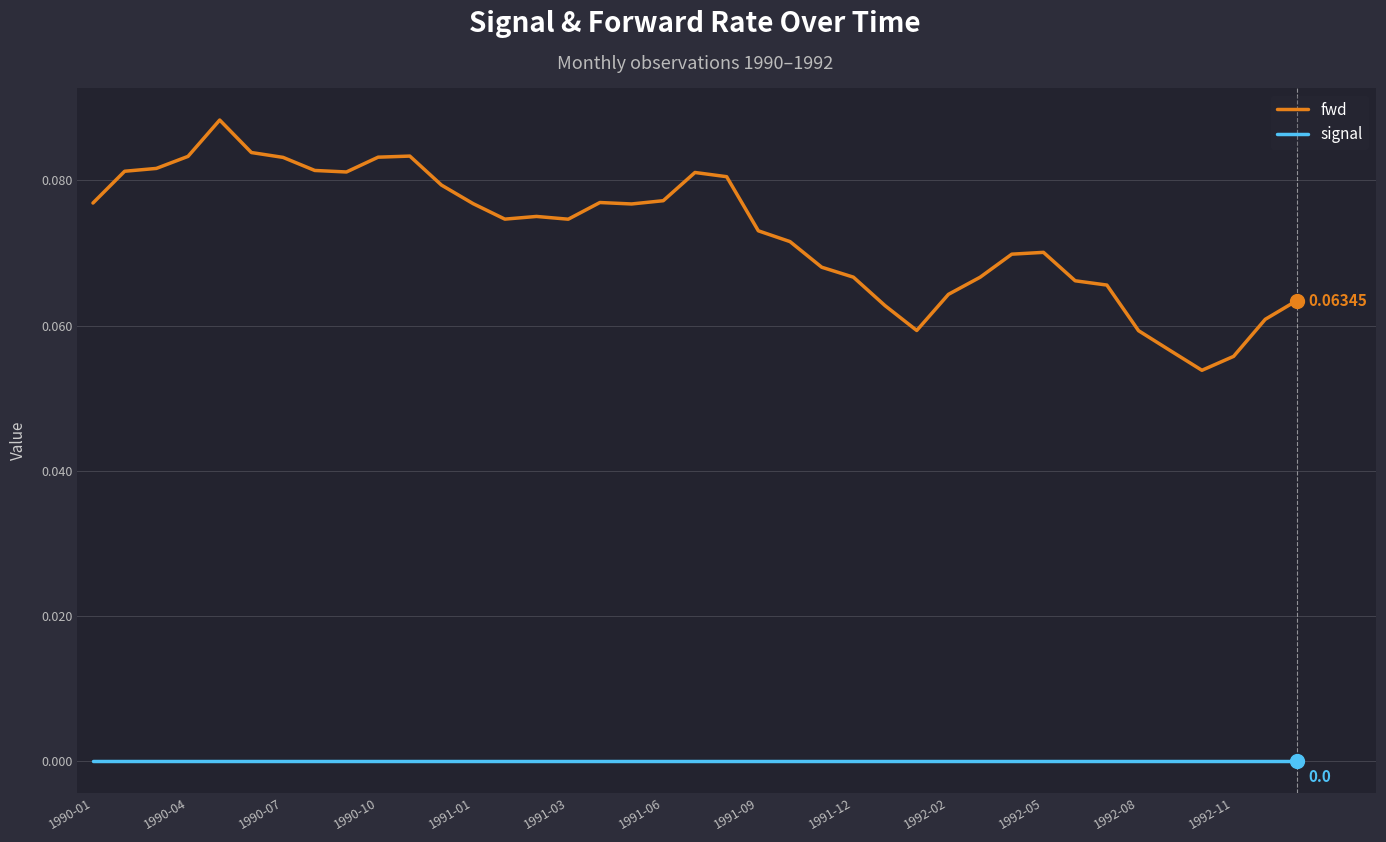

Which series has the largest range (max minus min)?

fwd